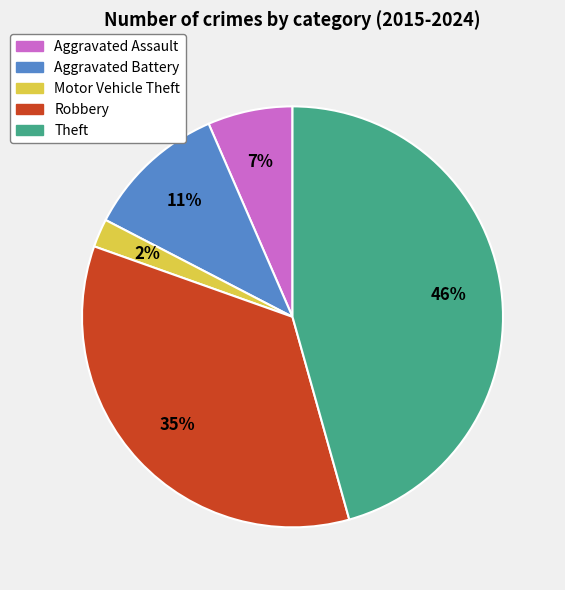

Between Theft and Robbery, which is larger?

Theft